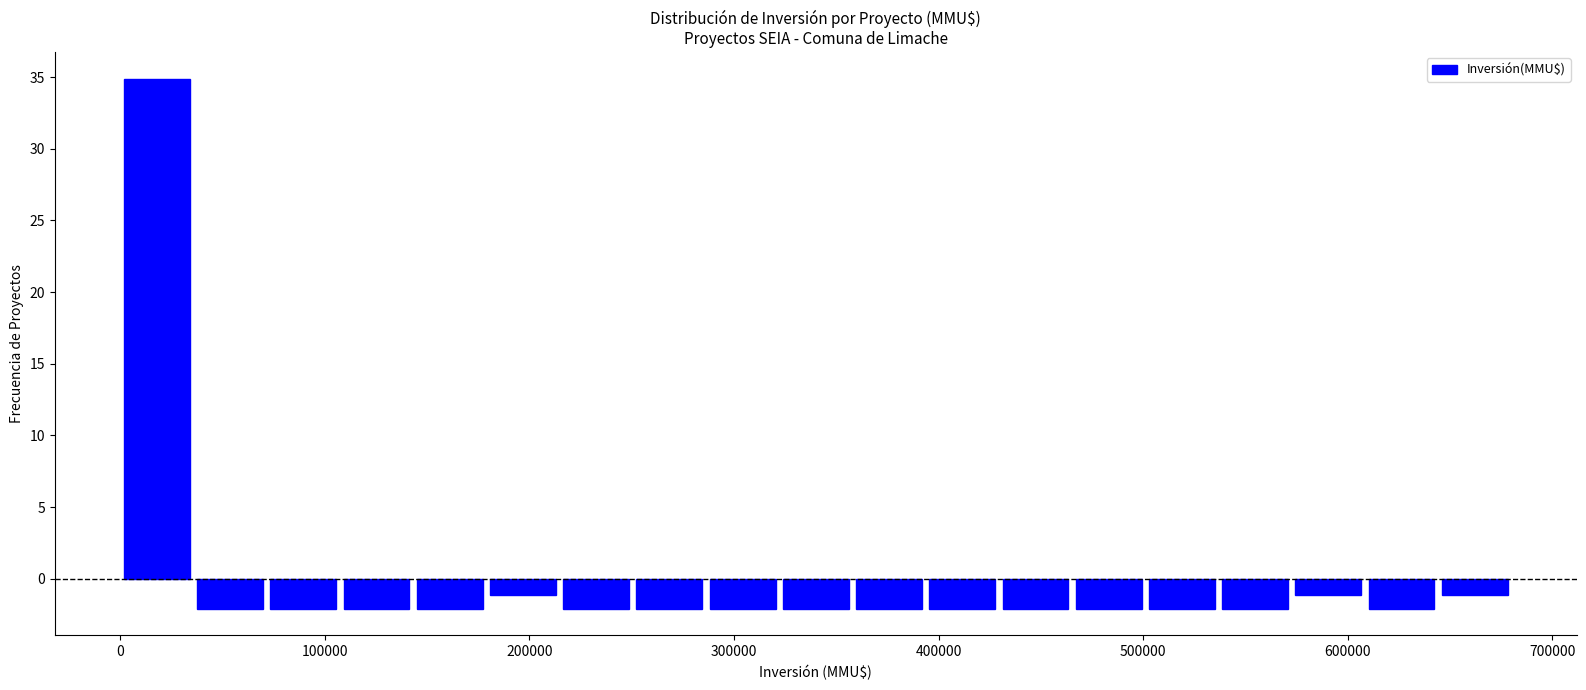

Read against the x-axis, roughly where is the centre of the tallest bar?

20000